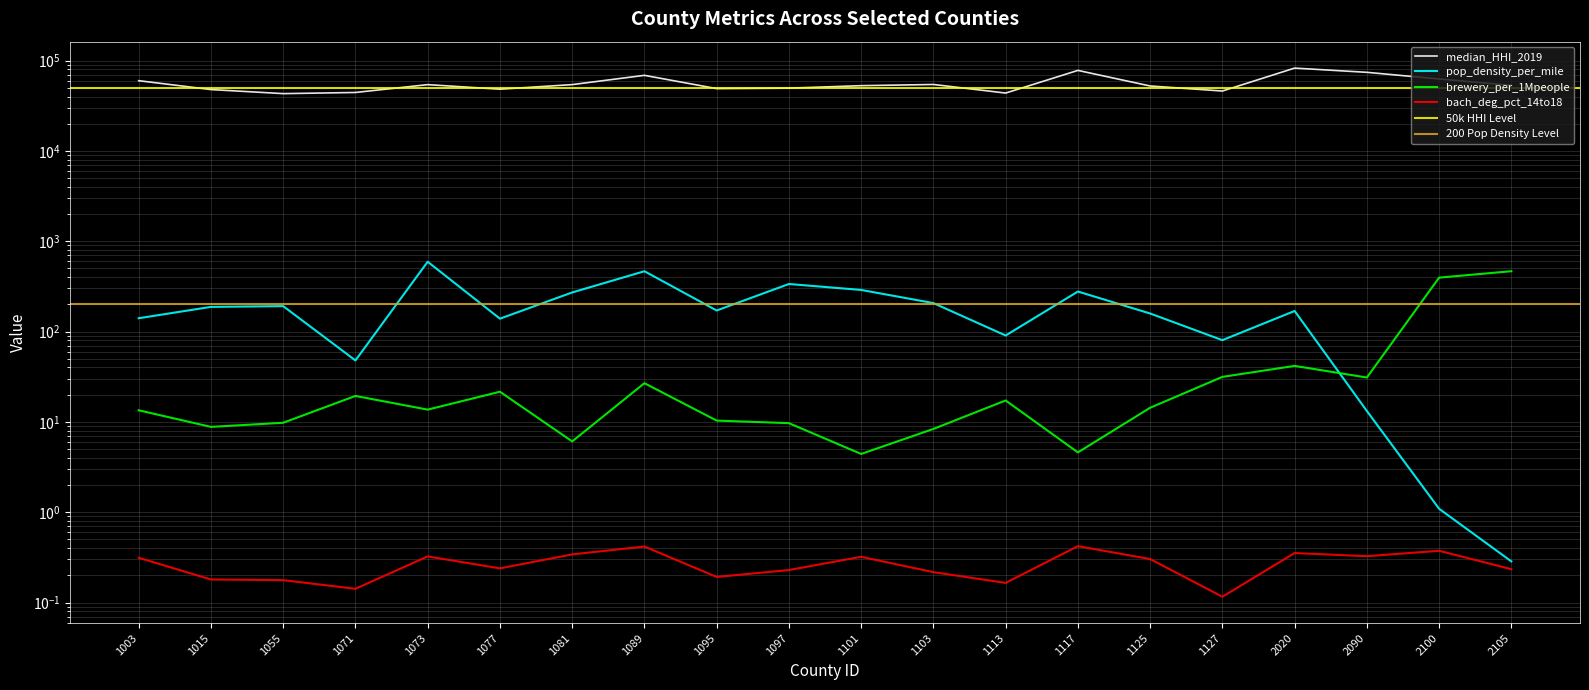

True or false: brewery_per_1Mpeople has a value of 22.8 at 1003.

False